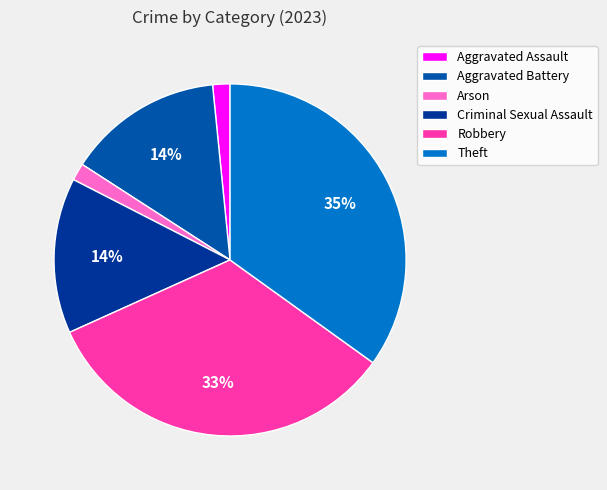

What is the largest slice in the pie chart?

Theft